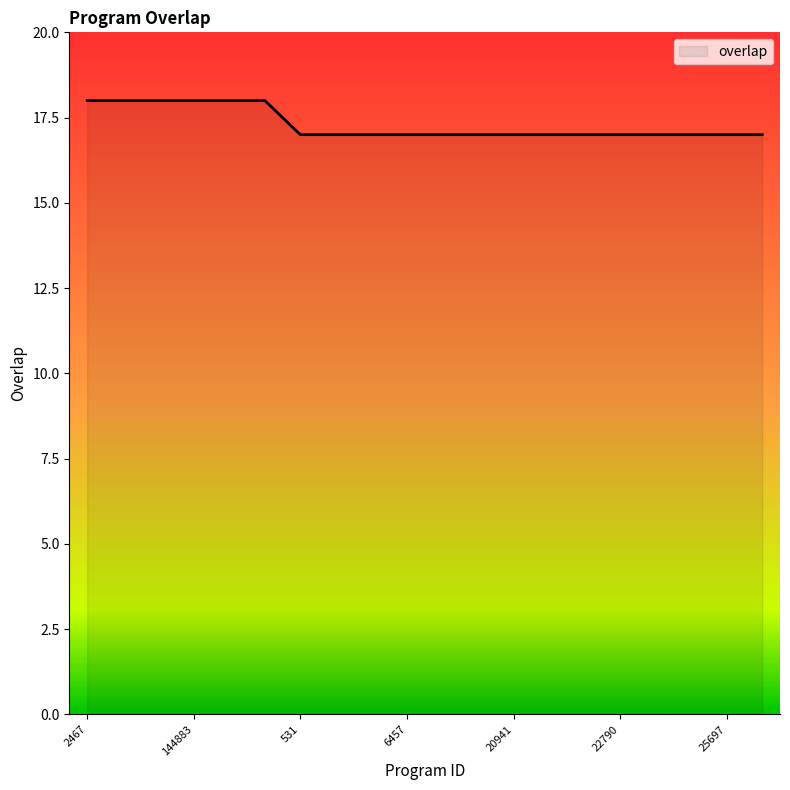

Reading left to right, transcribe all the data shown in this chart.

18	18	18	18	18	18	17	17	17	17	17	17	17	17	17	17	17	17	17	17